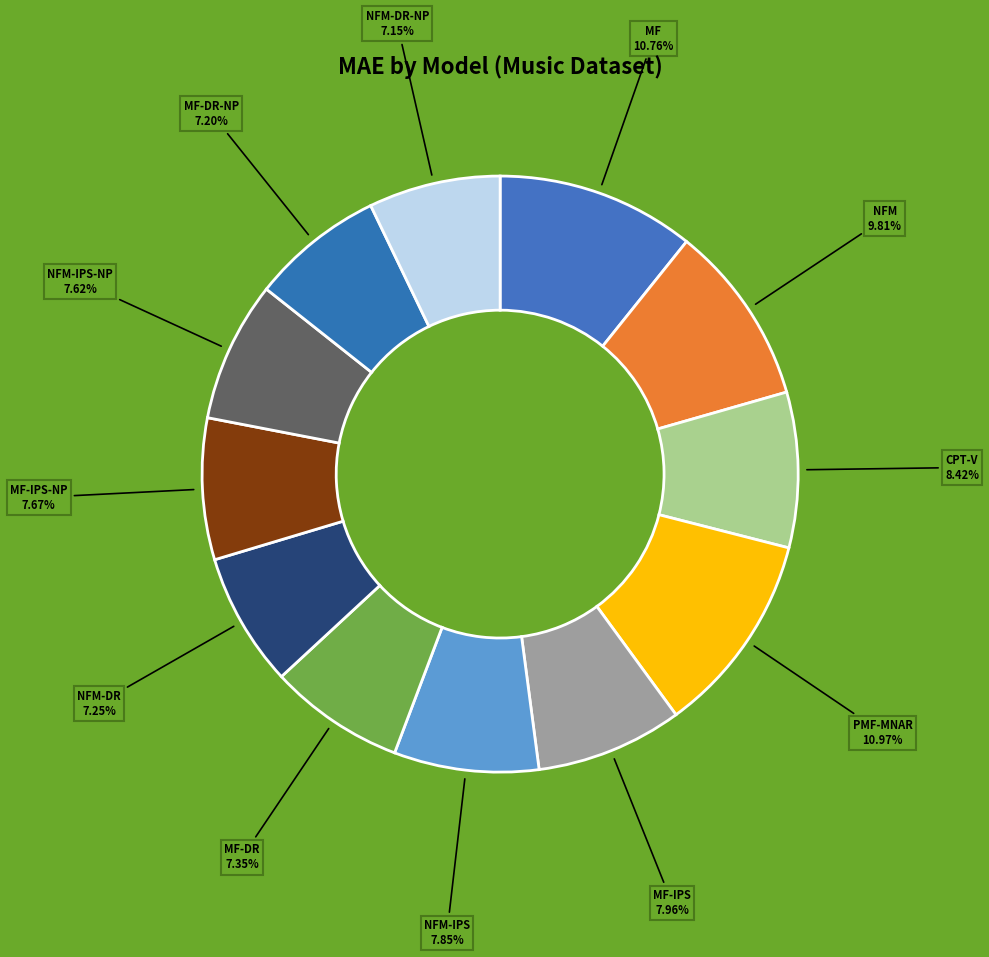

What is the total percentage of MF-IPS-NP and MF-IPS?

15.6%